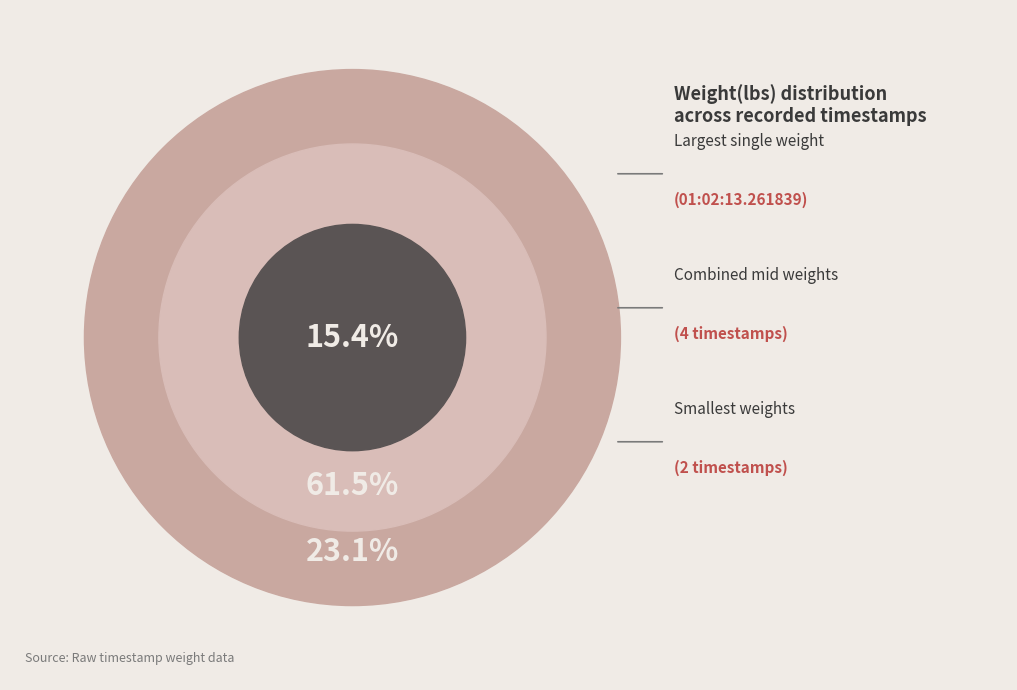

Combined, do 01:02:13.261839 and 01:02:13.457880 account for over 50%?

No